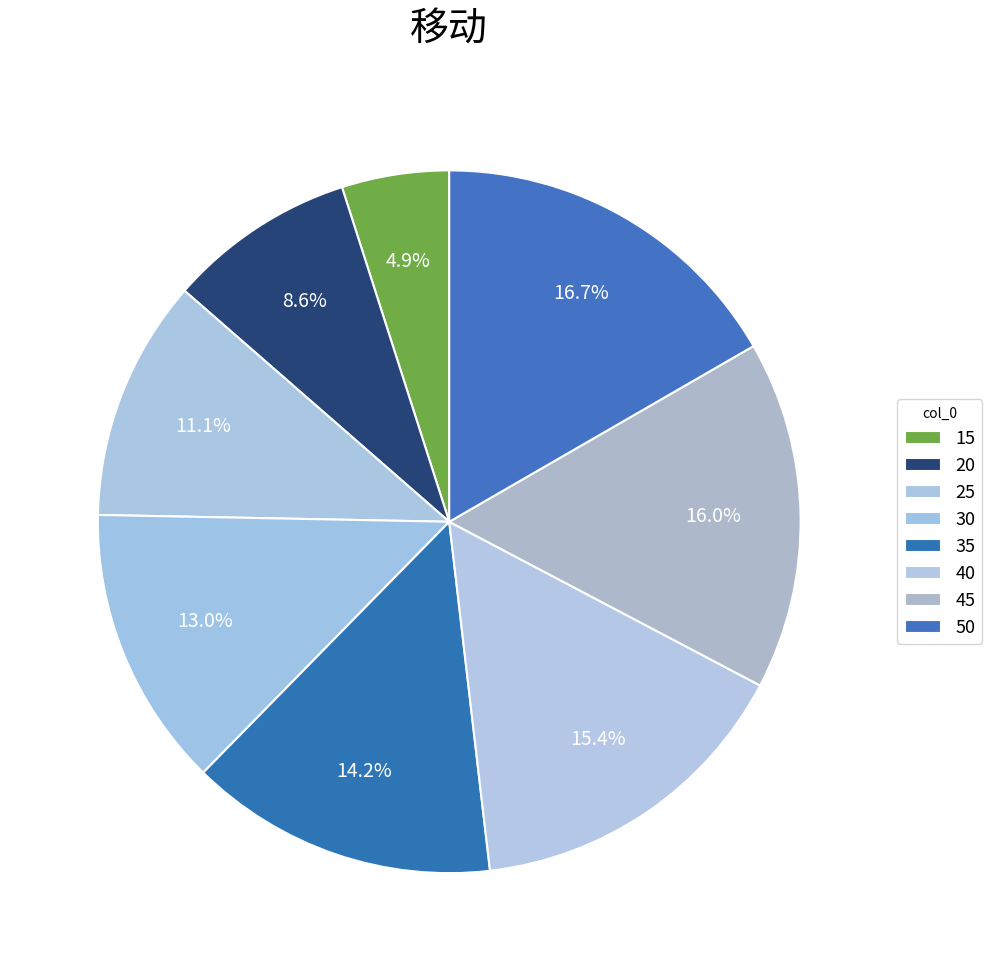

How many segments does this pie chart have?

8